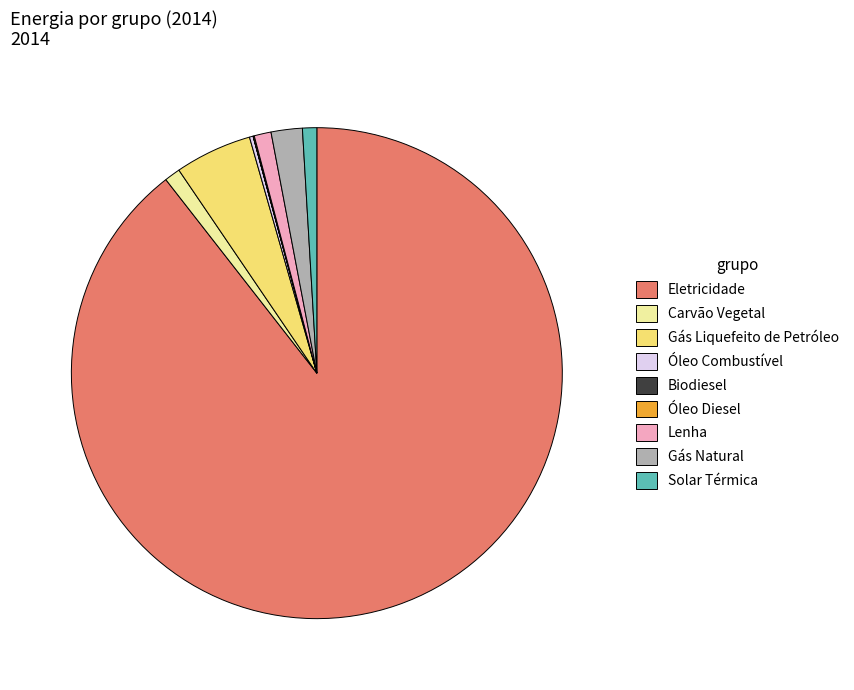

Is there any slice that represents more than half of the pie?

Yes